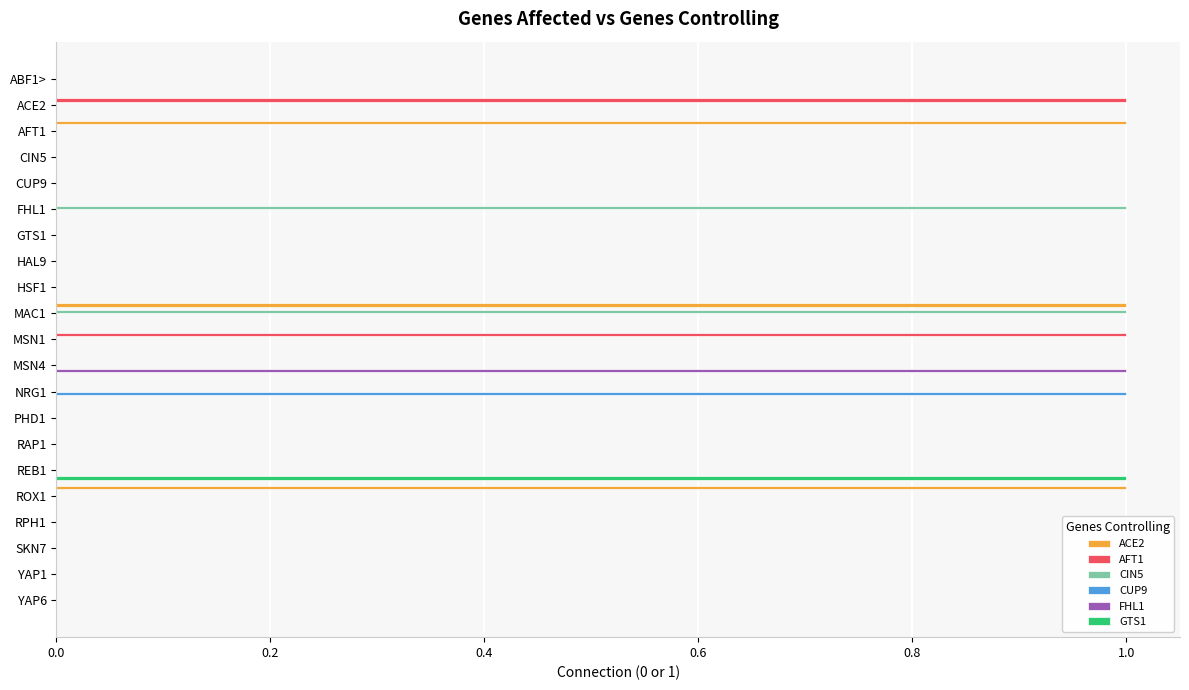

Which series changed the most between REB1 and YAP1?

GTS1